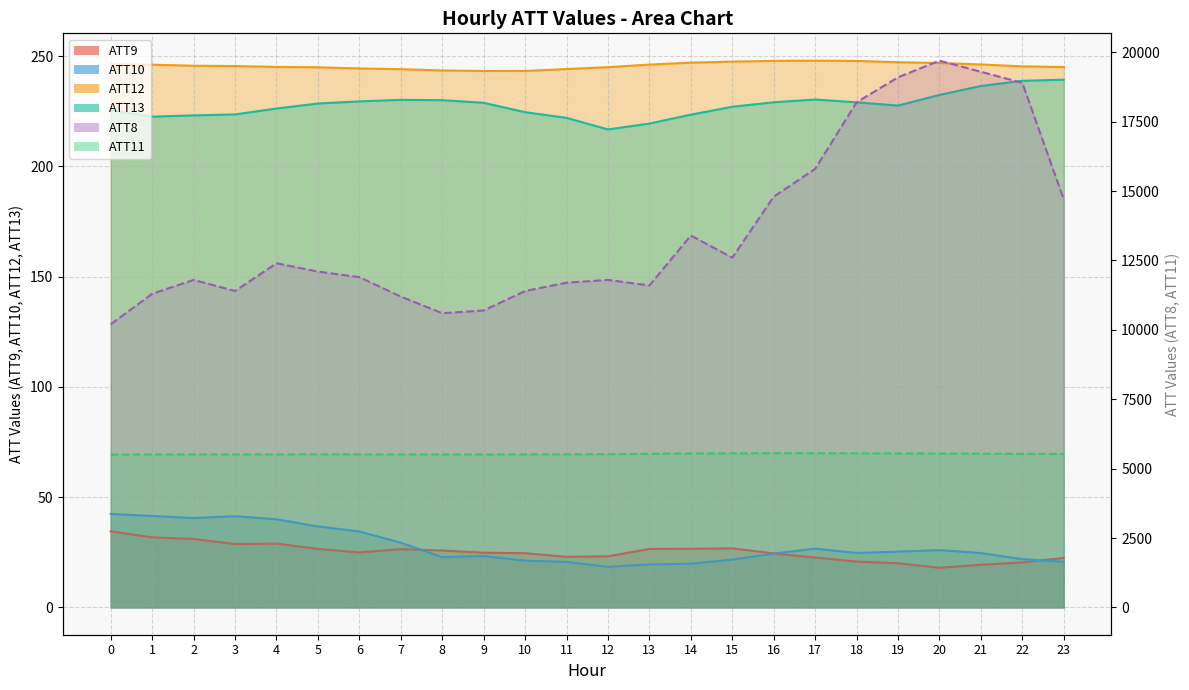

Does the chart have visible grid lines?

Yes